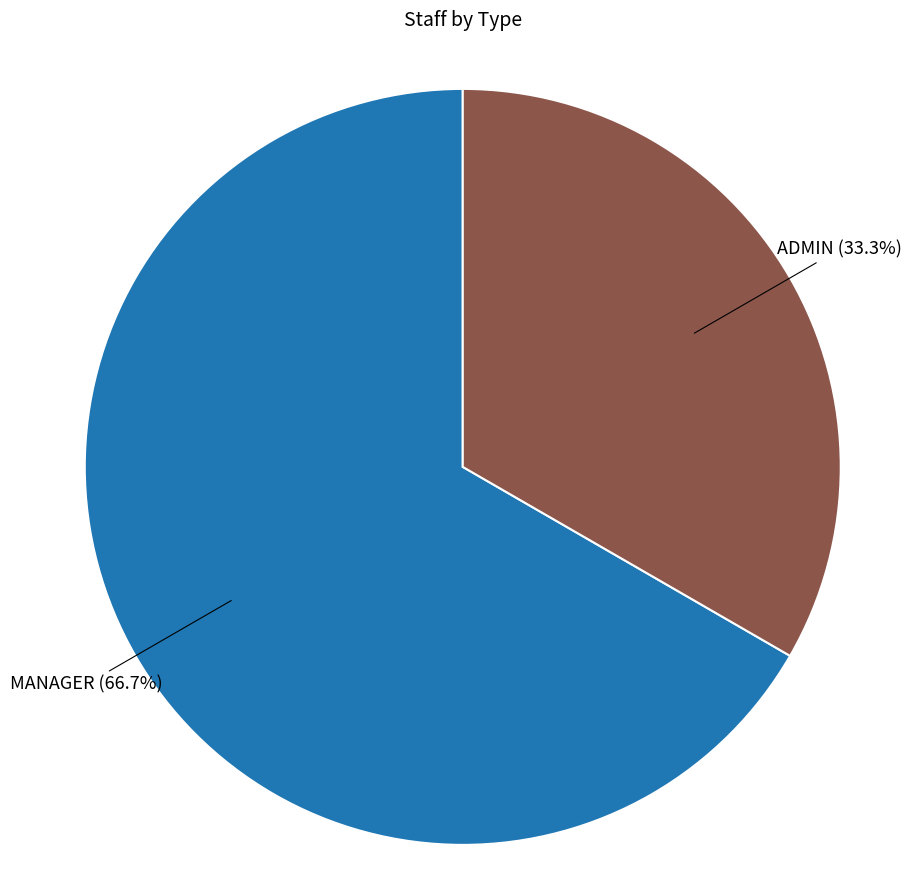

Count the number of slices in the pie.

2